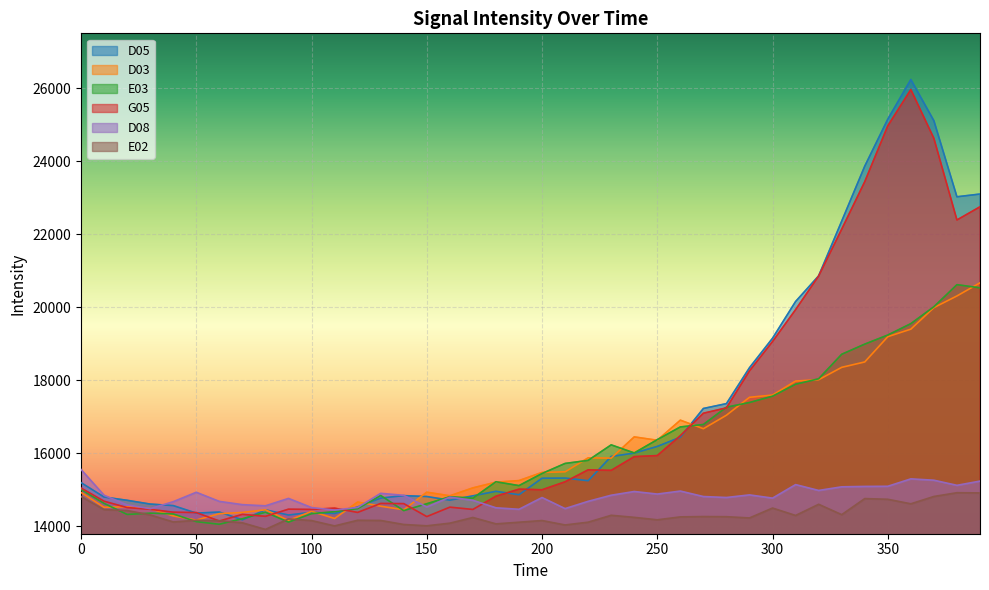

What is the value of the D08 point at the 37th from the left?

15302